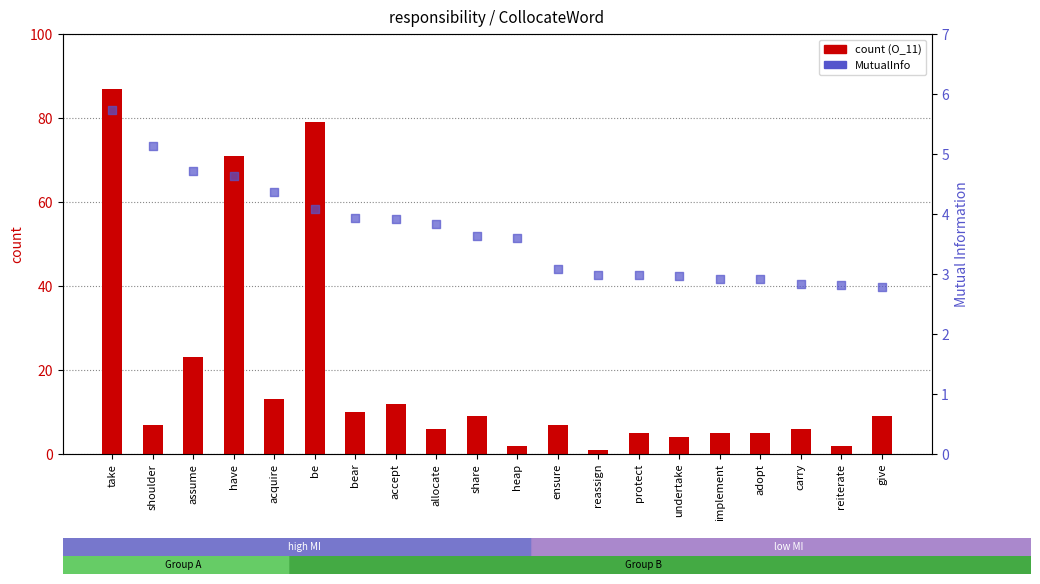

Which series has the widest spread of Y values?

count